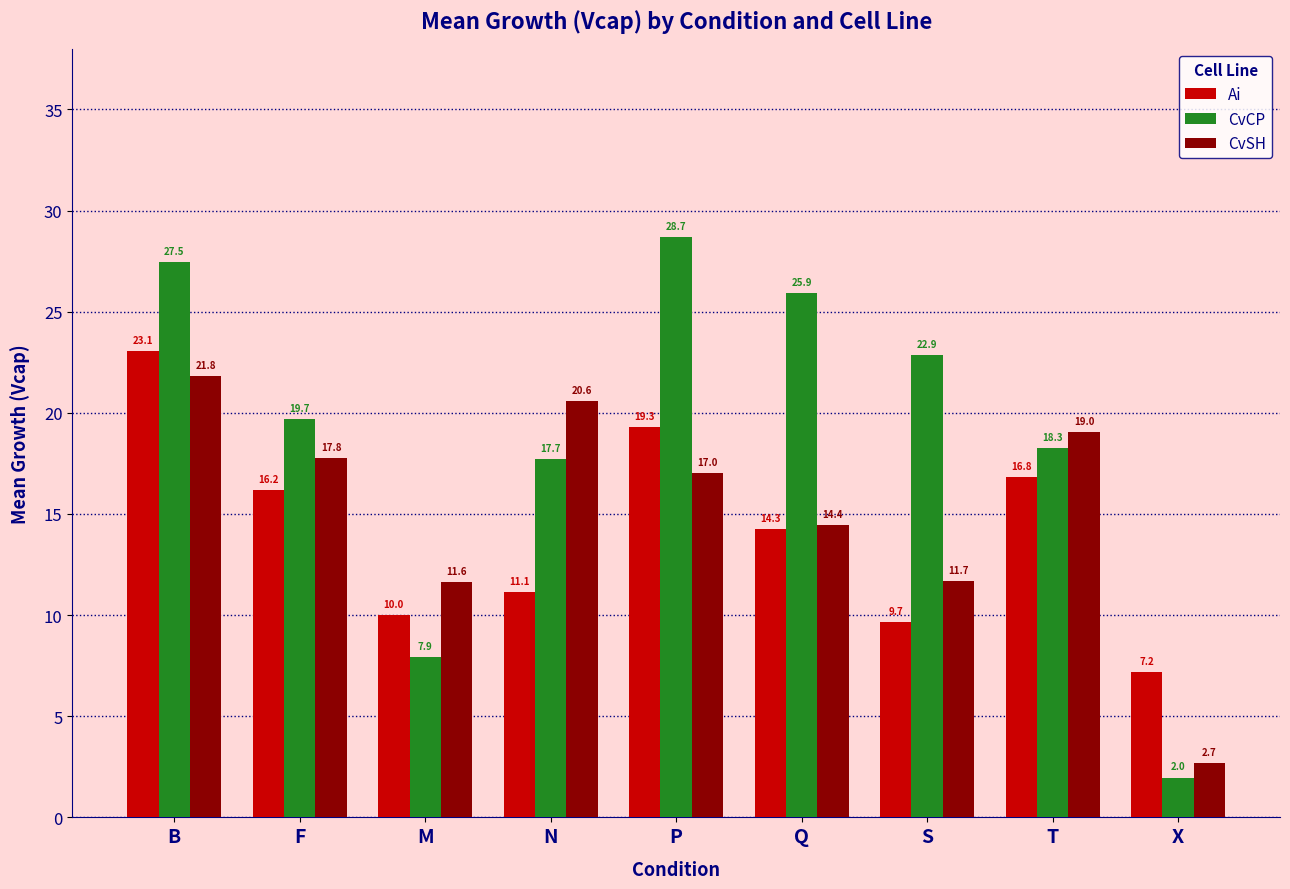

What is the approximate value of CvSH at P?

17.0